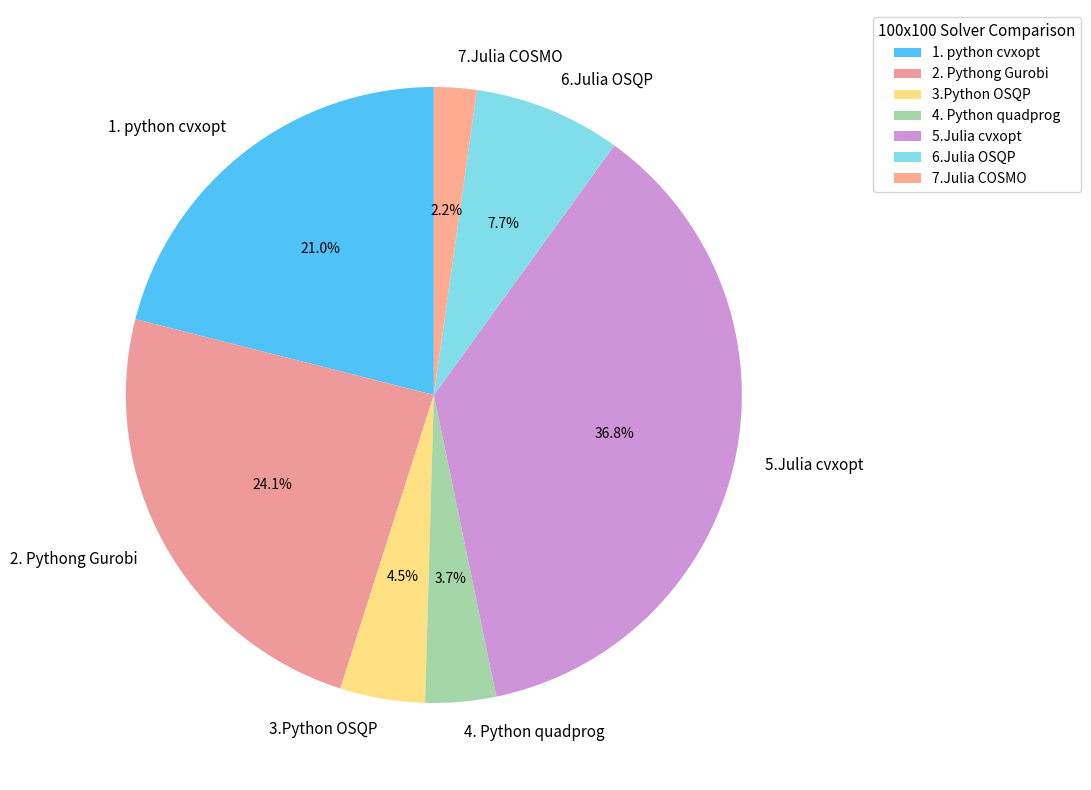

What is the largest slice in the pie chart?

5.Julia cvxopt